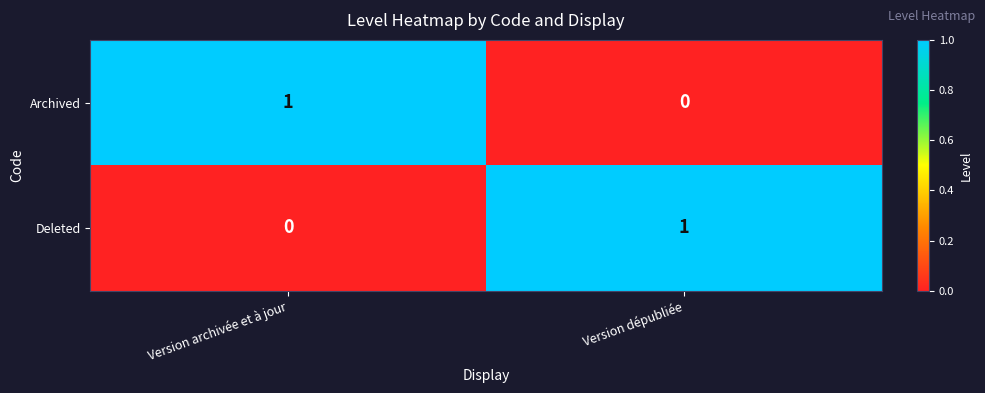

Is the value of Deleted at Version archivée et à jour greater than the value of Archived at Version archivée et à jour?

No